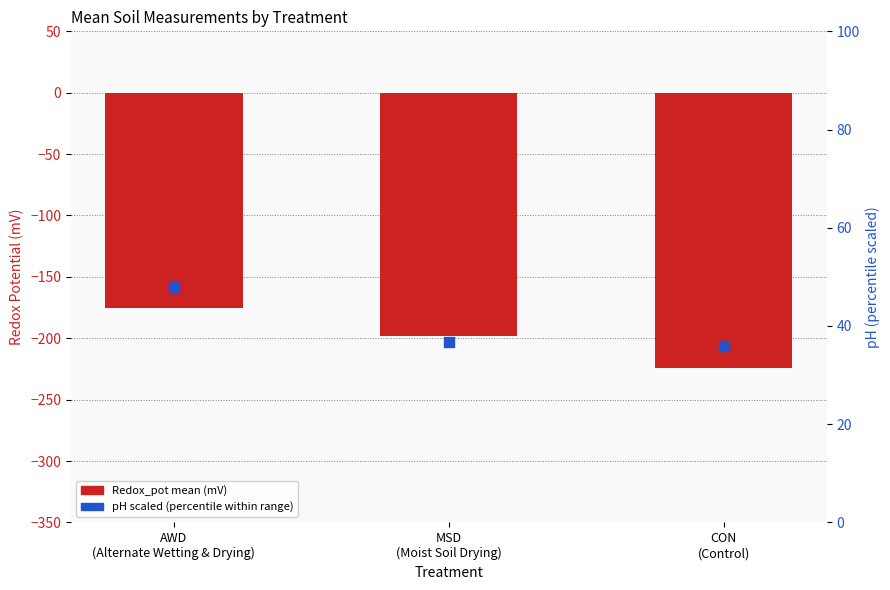

Which series reaches the minimum Y coordinate?

Redox_pot mean